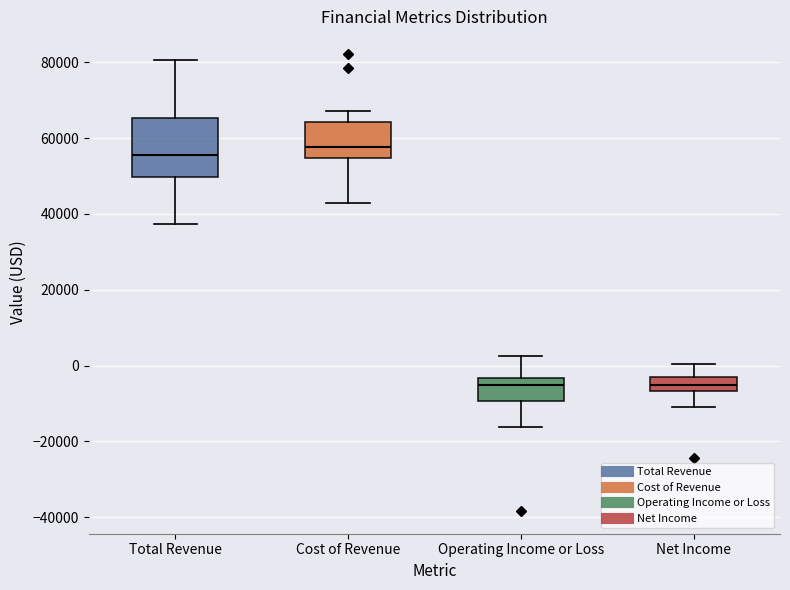

Which box's median line is the highest?

Cost of Revenue